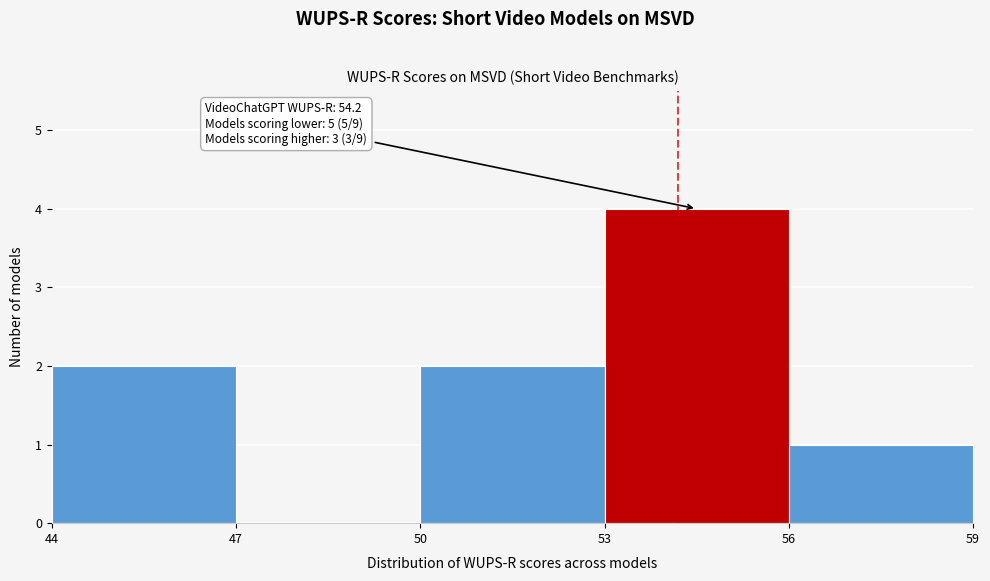

Over which range of the x-axis is the bar tallest?

53 to 56